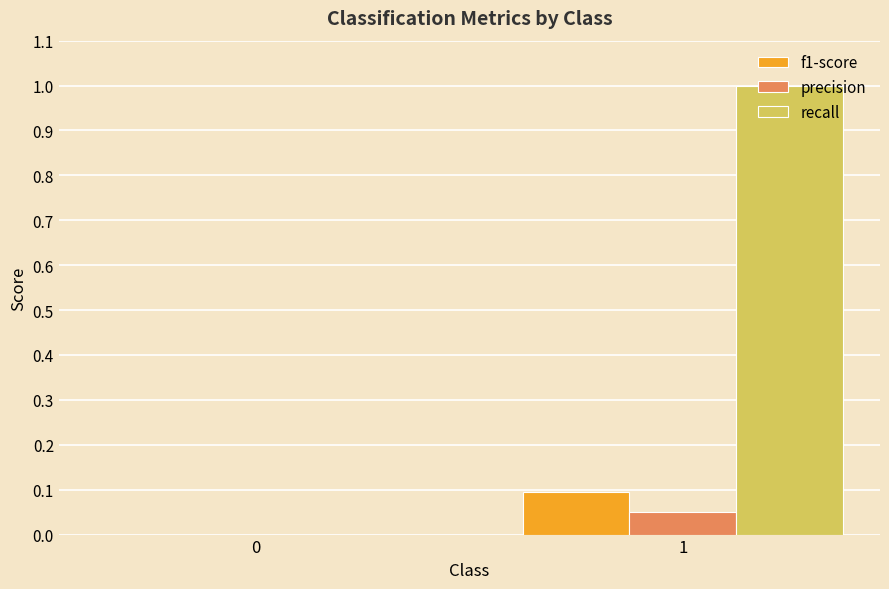

Which series has the largest total across all categories?

recall